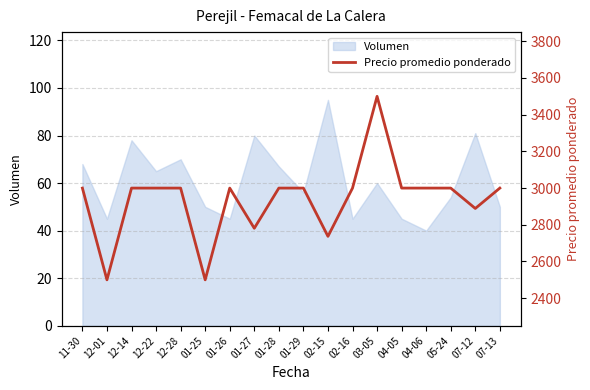

What is the label of the 14th point from the right?

12-28